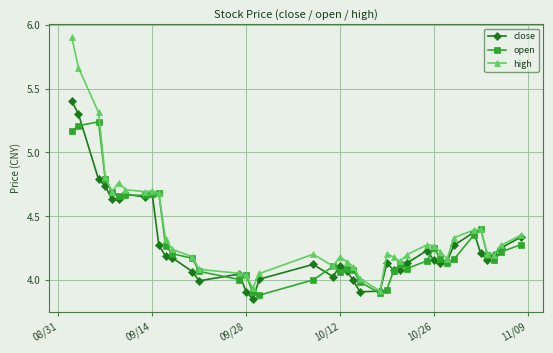

True or false: close has more than 0 interior local peaks.

True